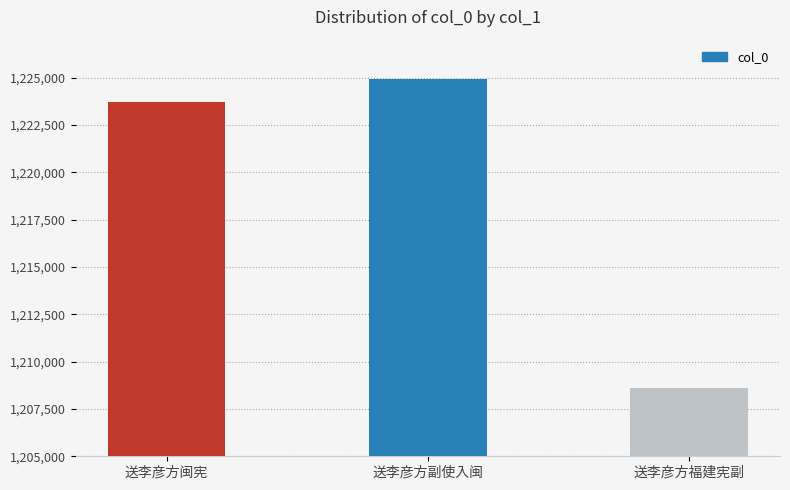

What is the label of the 1st bar from the left?

送李彦方闽宪